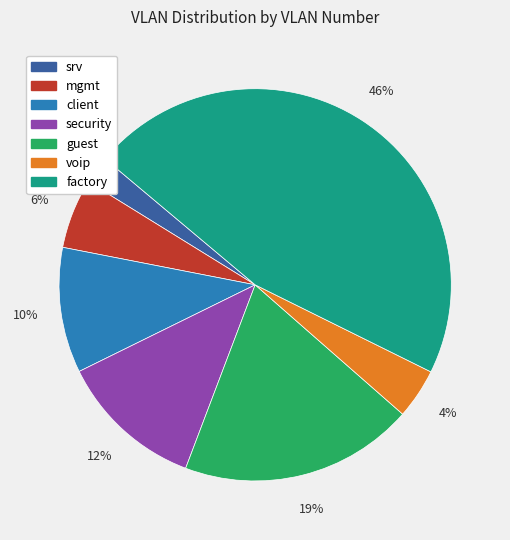

What is the largest slice in the pie chart?

factory